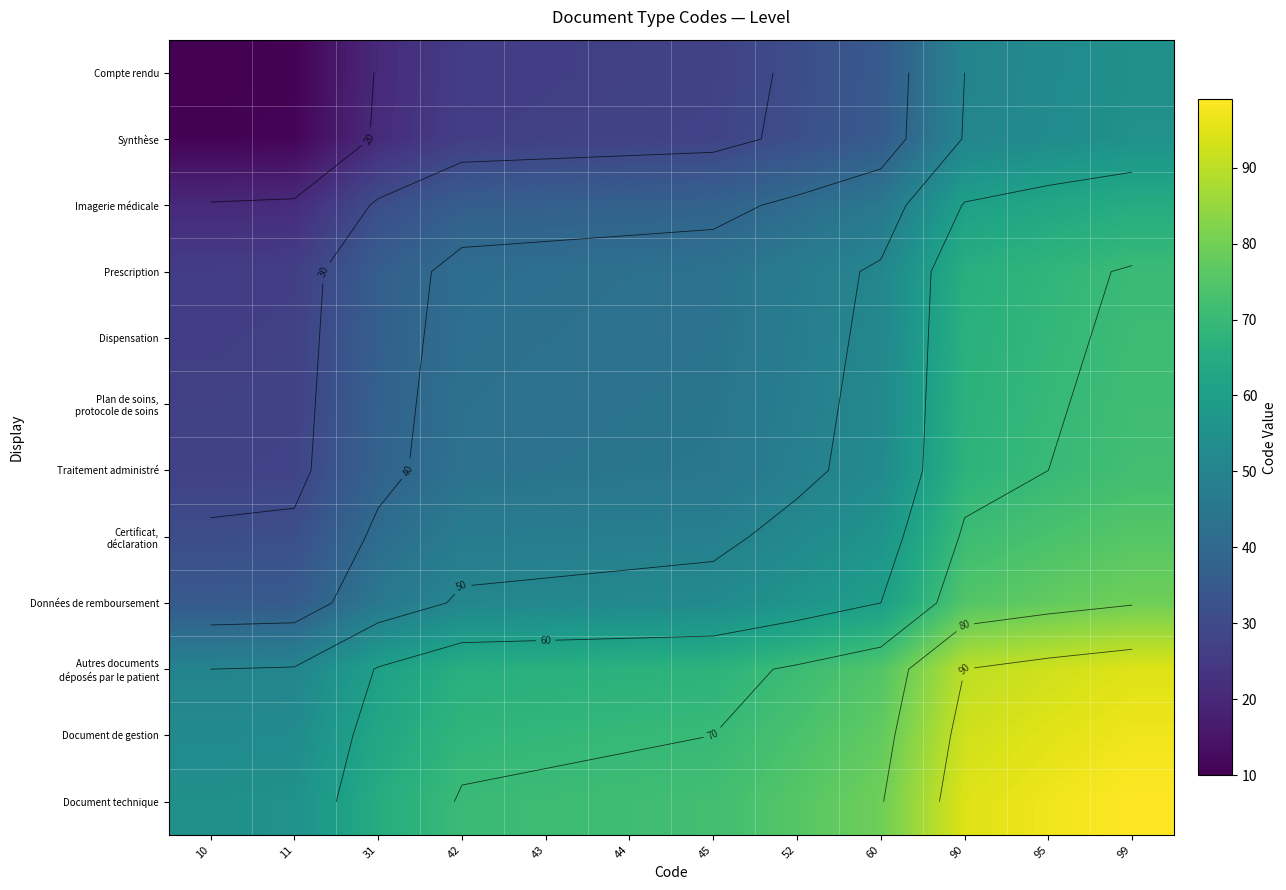

Where does the Compte rendu series first go above 27?

45